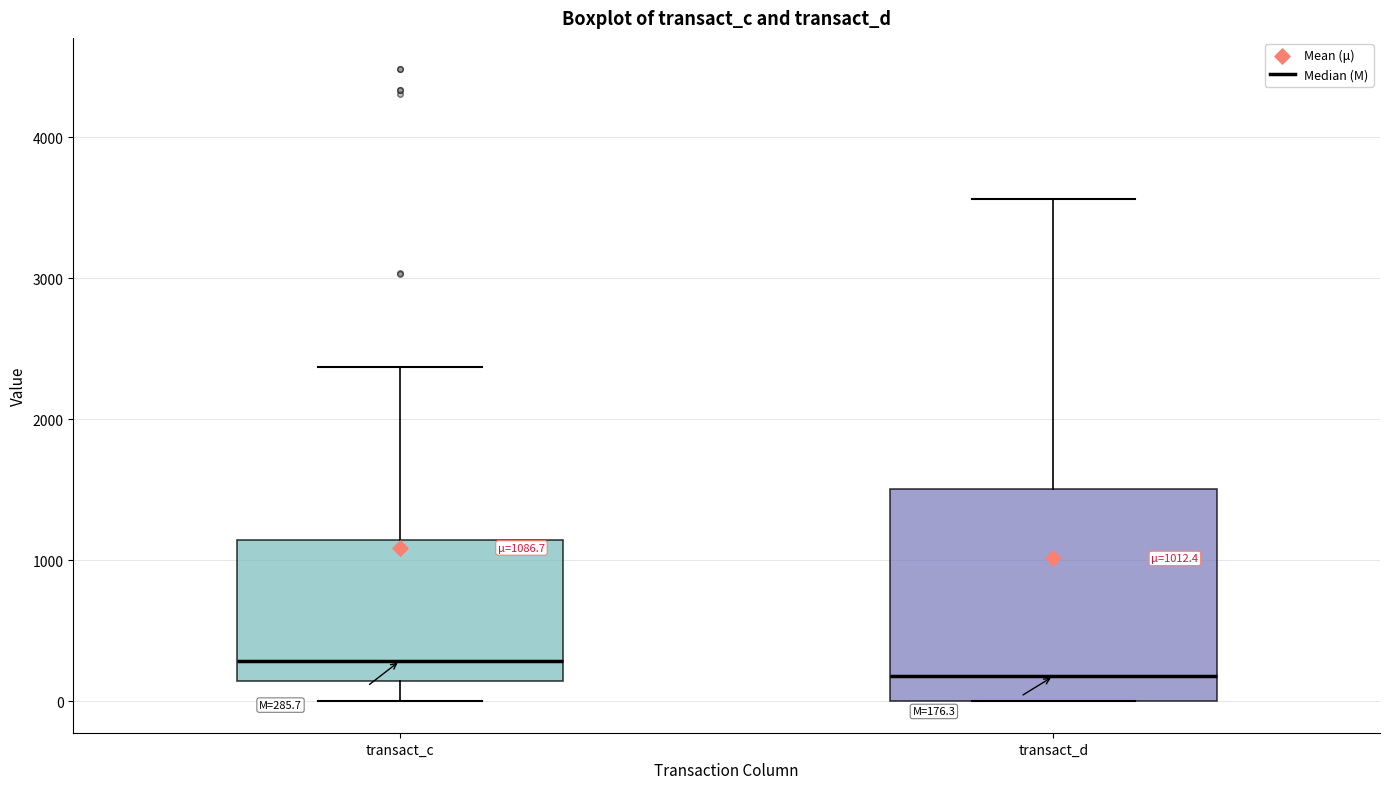

Which box's median line is the lowest?

transact_d